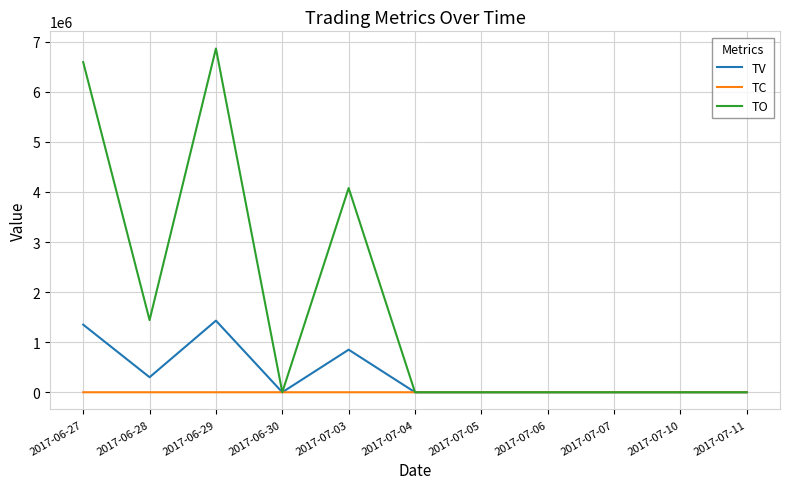

Which series has the largest total across all categories?

TO